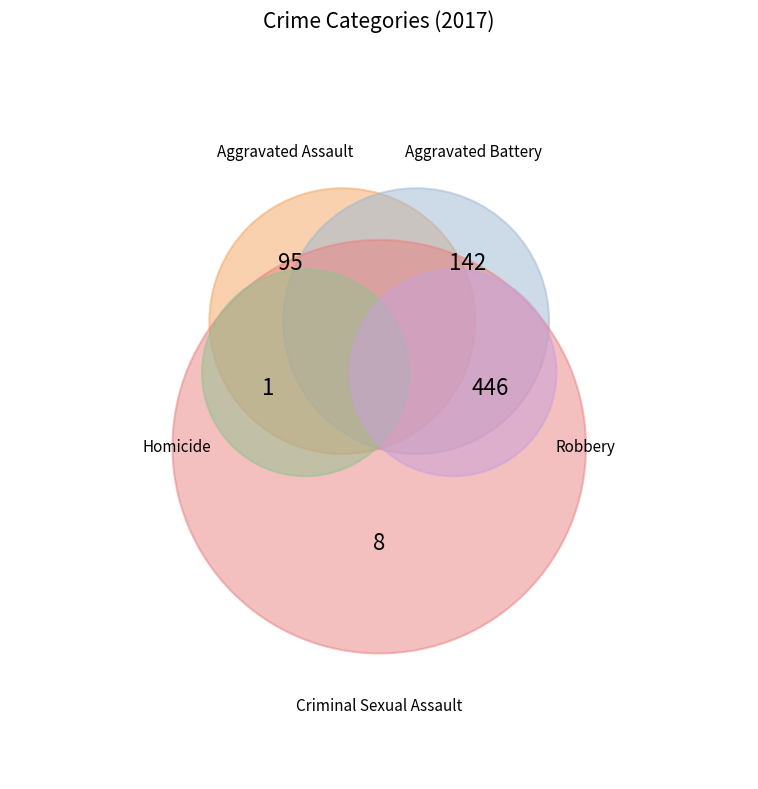

To the nearest percent, what is the combined percentage of Homicide and Robbery?

65%